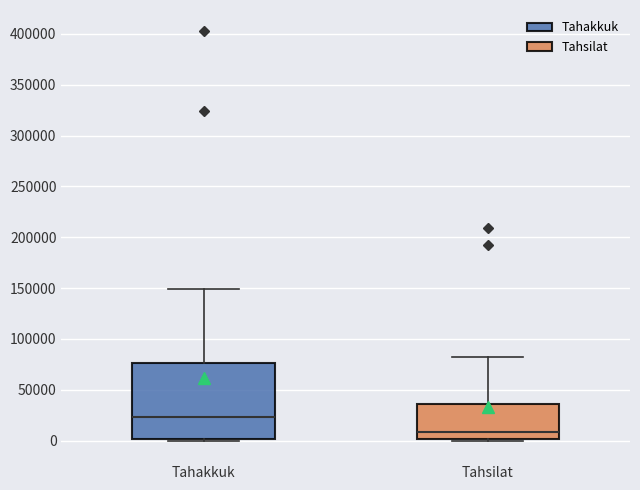

Where is the lower edge of the box for Tahsilat on the y-axis? The values are not printed on the chart, so give them approximately, as read against the axis.

0